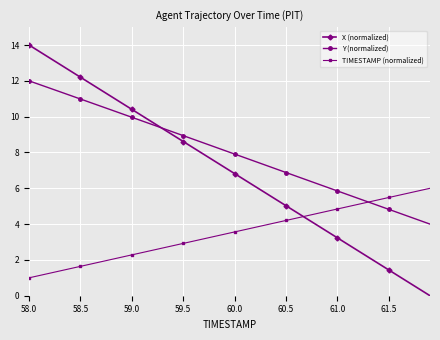

Rank the series by their maximum value, from highest to lowest.

X (normalized), Y (normalized), TIMESTAMP (normalized)